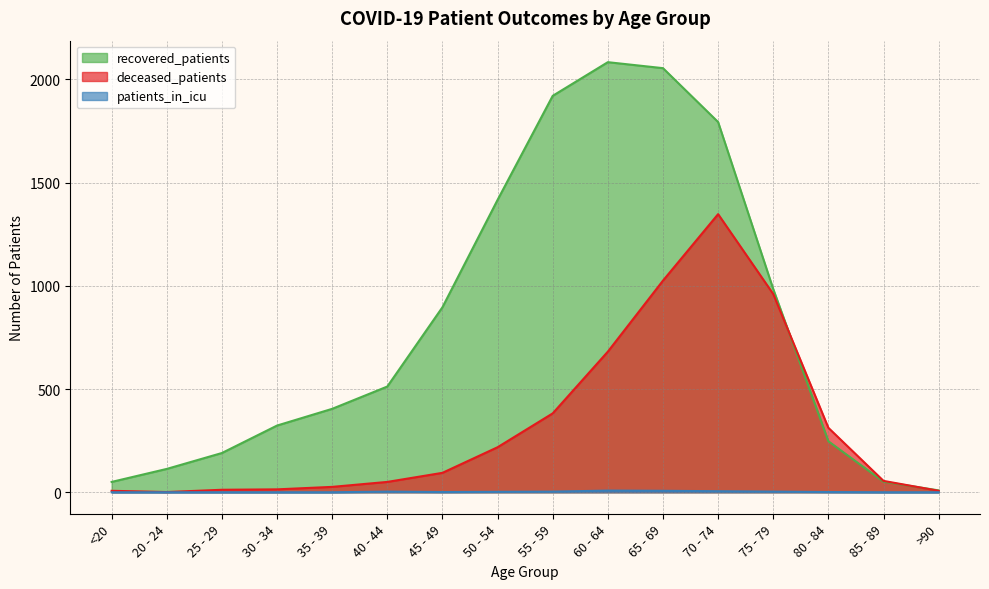

What is the difference between the deceased_patients values at 85 - 89 and 80 - 84?

257